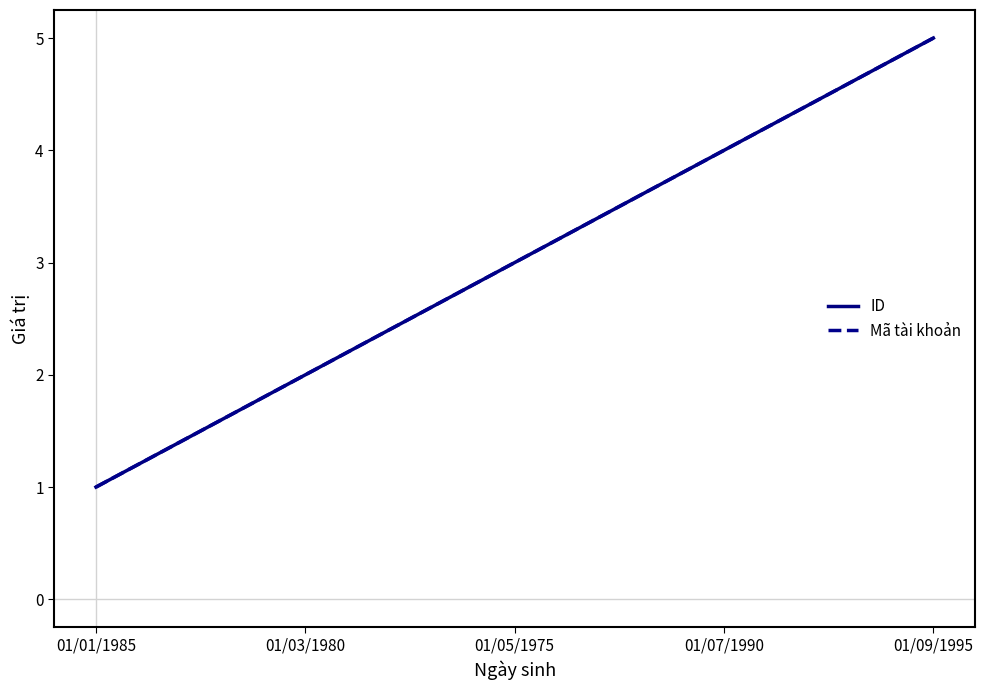

Reading right to left, list all the values displayed in this chart.

ID: 5	4	3	2	1
Mã tài khoản: 5	4	3	2	1